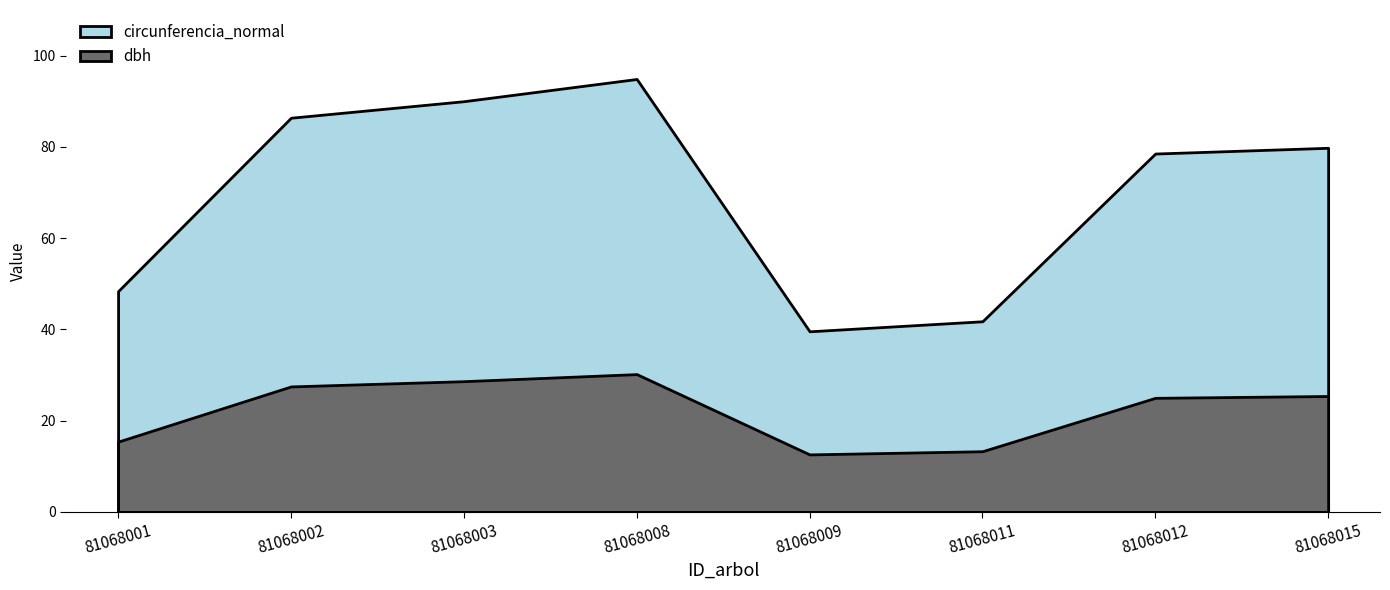

How many categories are shown in the chart?

8